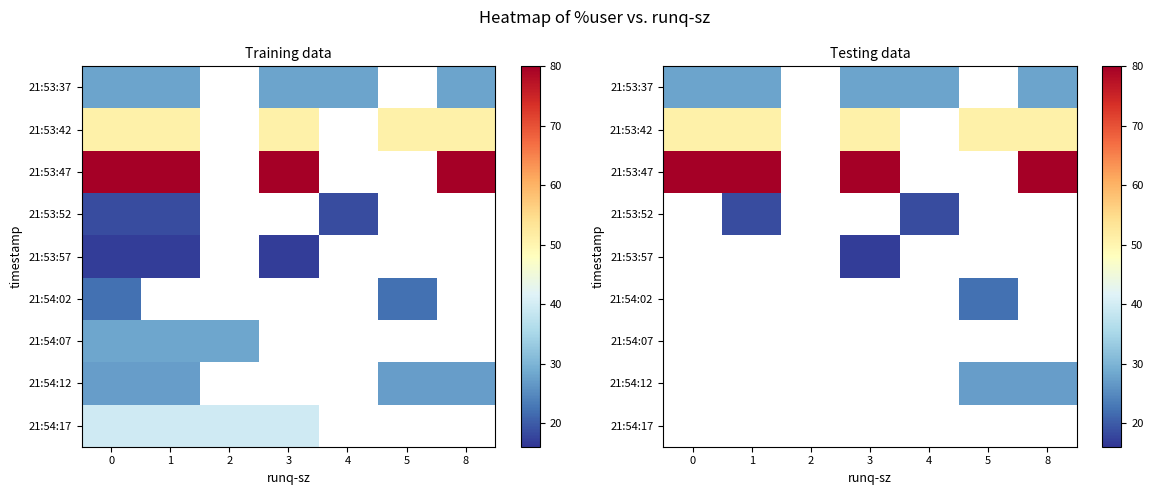

Is the value of 21:53:52 at 1 greater than the value of 21:53:42 at 1?

No